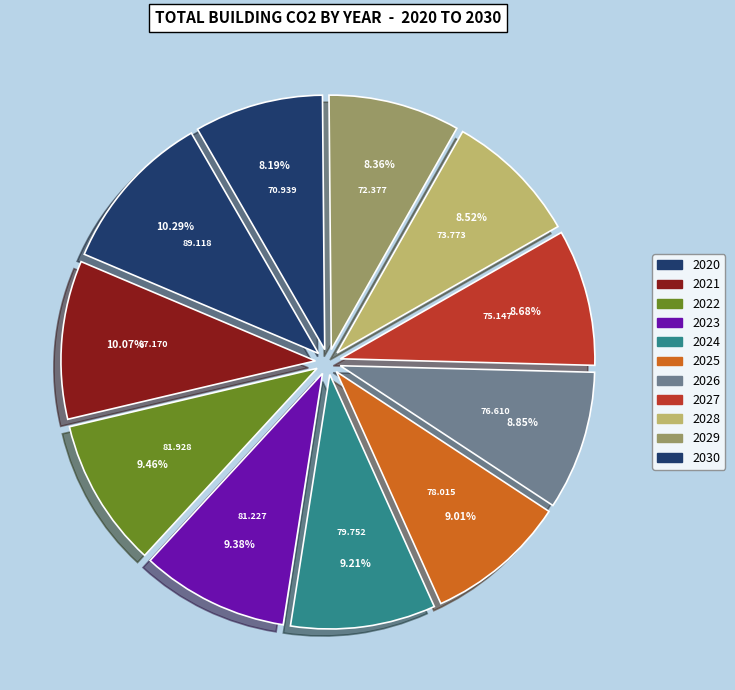

How many slices are in this pie chart?

11